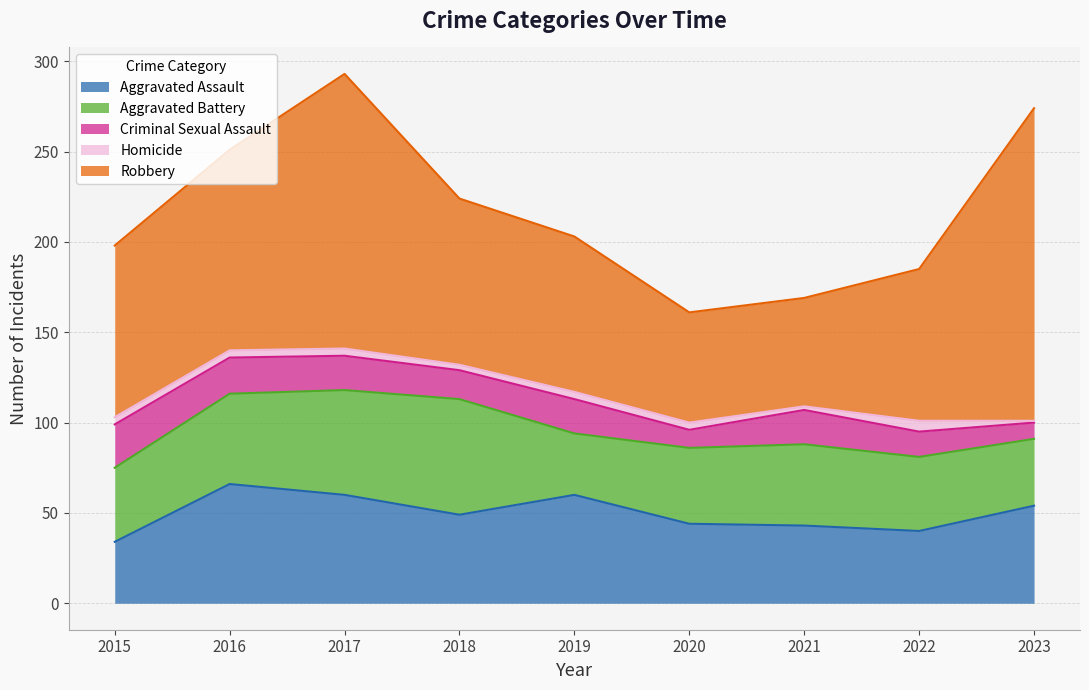

How many values in the Homicide series exceed 4?

1